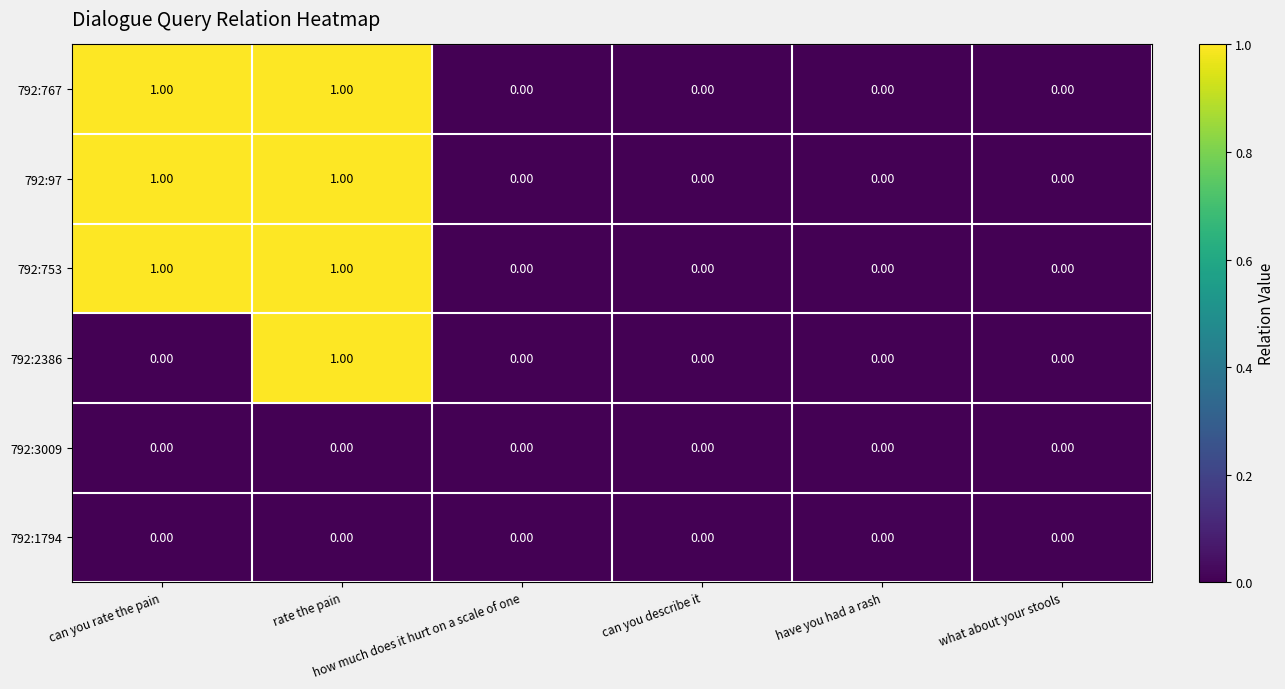

Which label corresponds to the largest value in the chart?

can you rate the pain